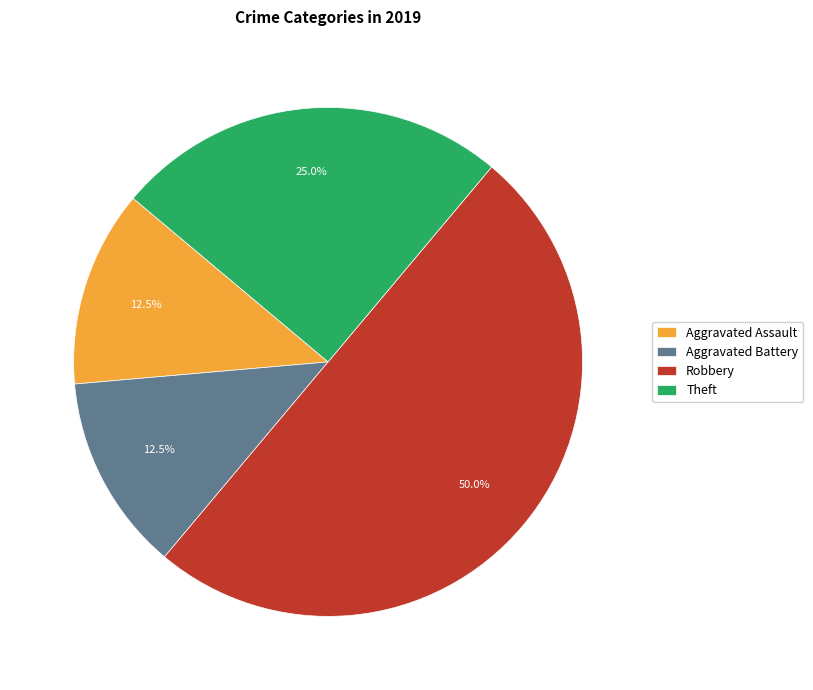

How many segments does this pie chart have?

4